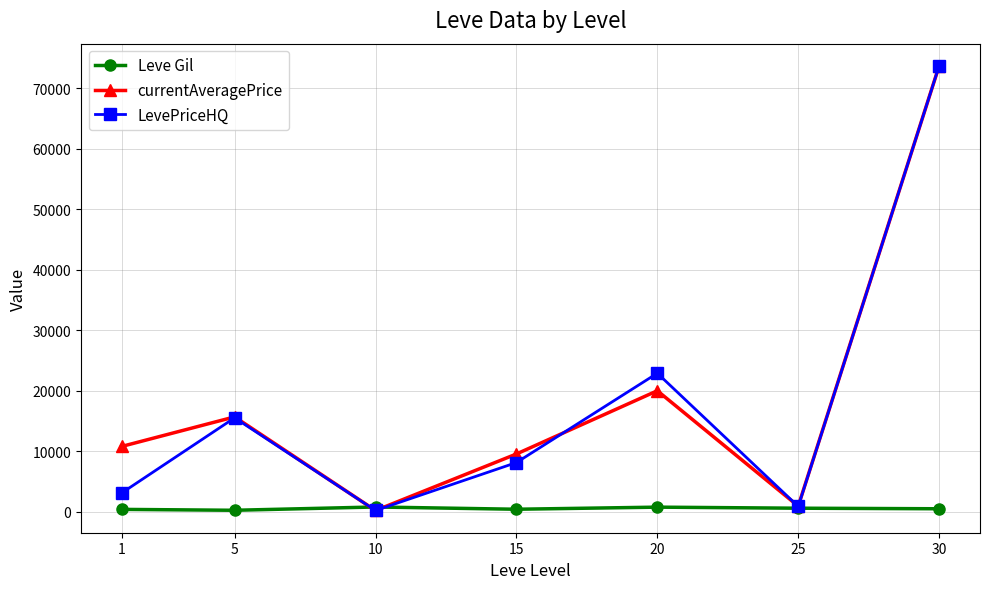

How many lines are shown in the chart?

3